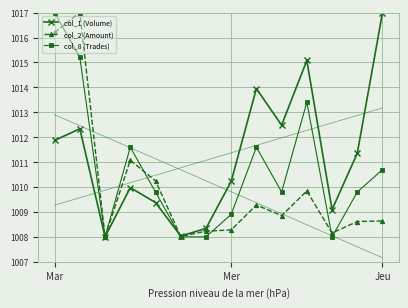

How many interior local valleys does the col_1 (Volume) series have?

4